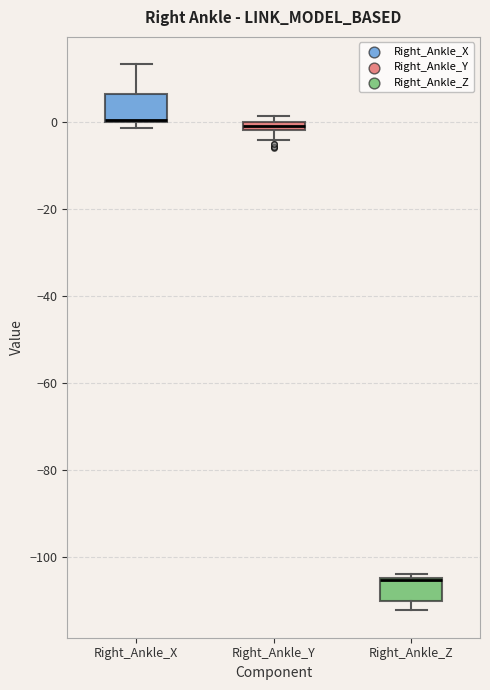

Where does the upper whisker of the box for Right_Ankle_X end on the y-axis? The values are not printed on the chart, so give them approximately, as read against the axis.

14